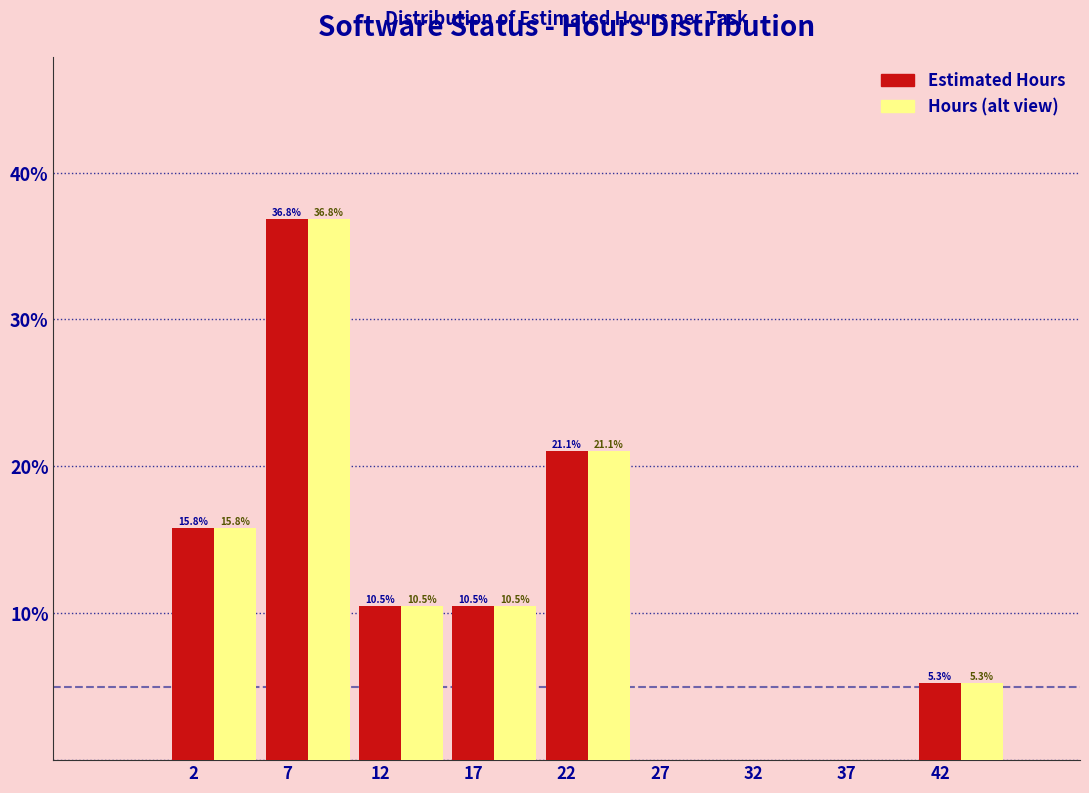

What is the total value across all series at 2?

31.6